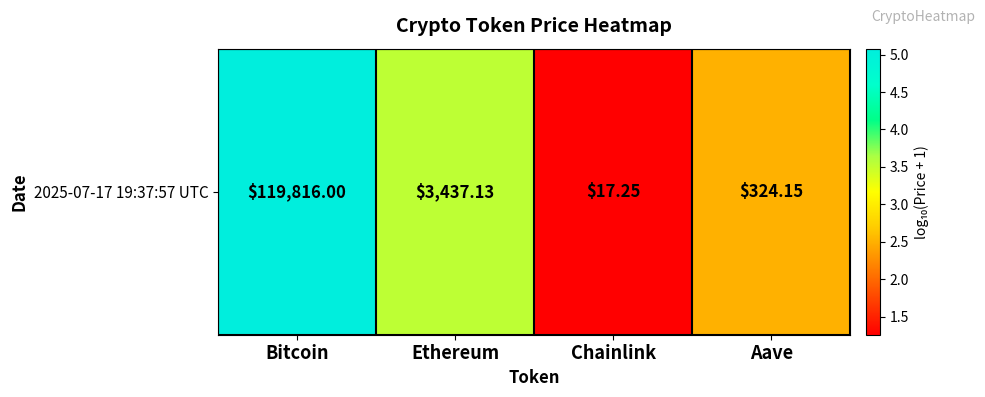

The chart shows a value of 1.3 at Chainlink. True or false?

True